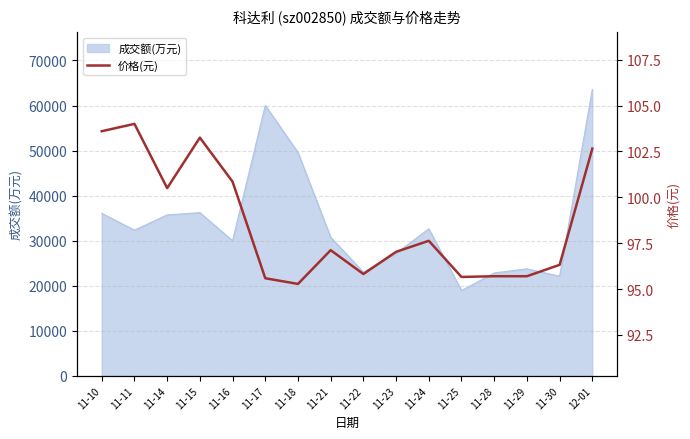

True or false: the data shows 96.3 at 11-30.

True